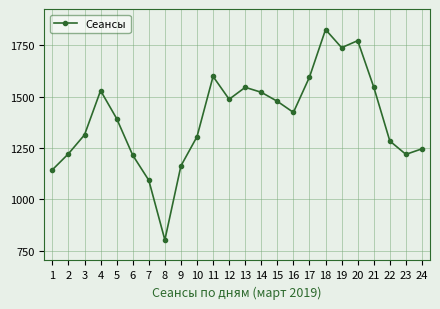

The value at 23 is 1219. True or false?

True